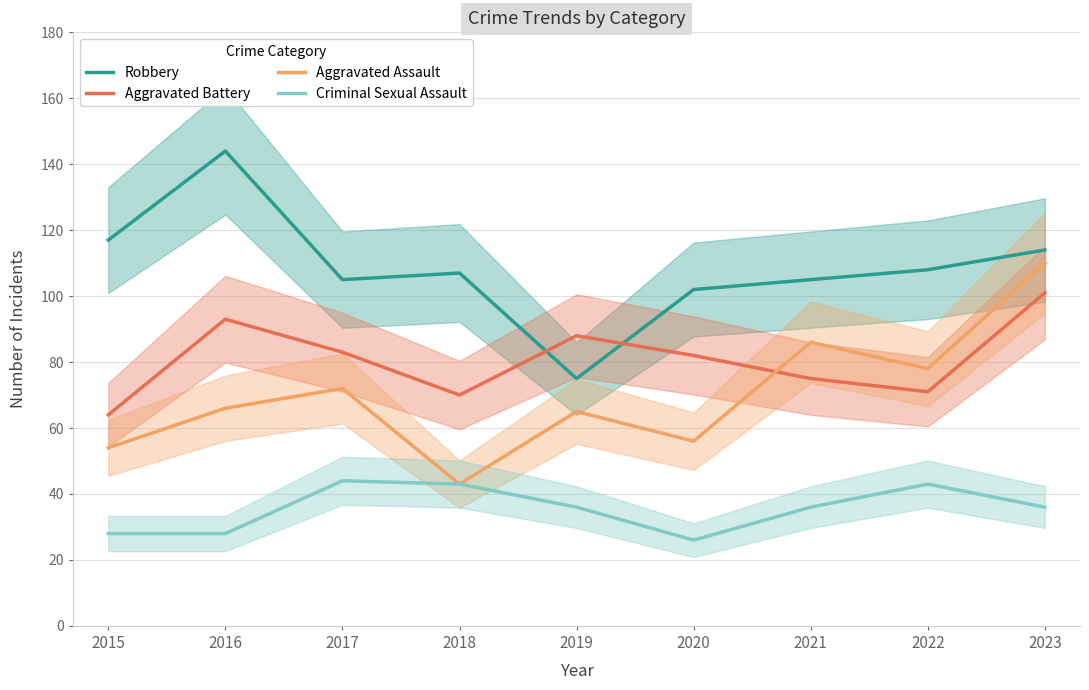

At which category does Aggravated Battery reach its first local peak?

2016